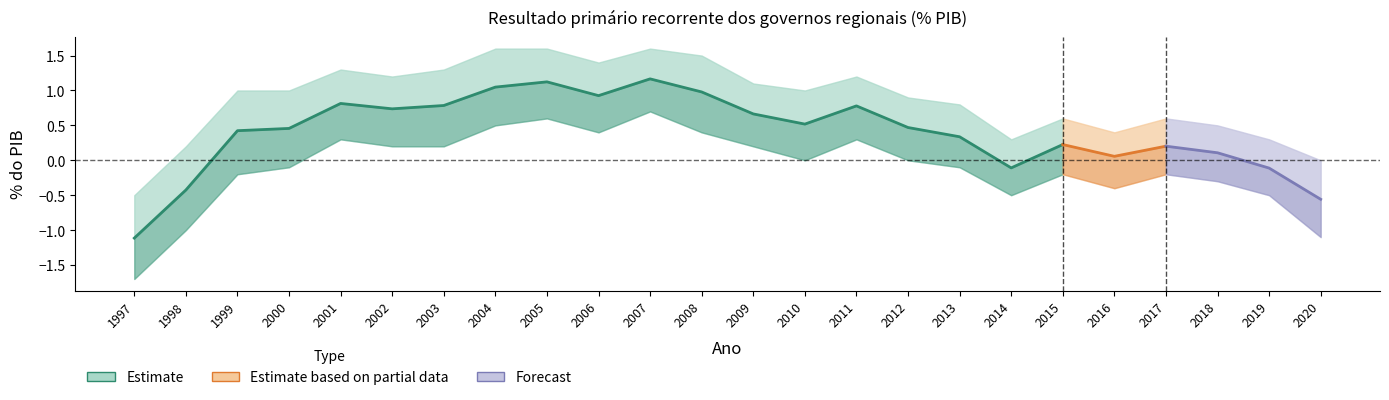

What is the highest value of the lower_band series?

0.7